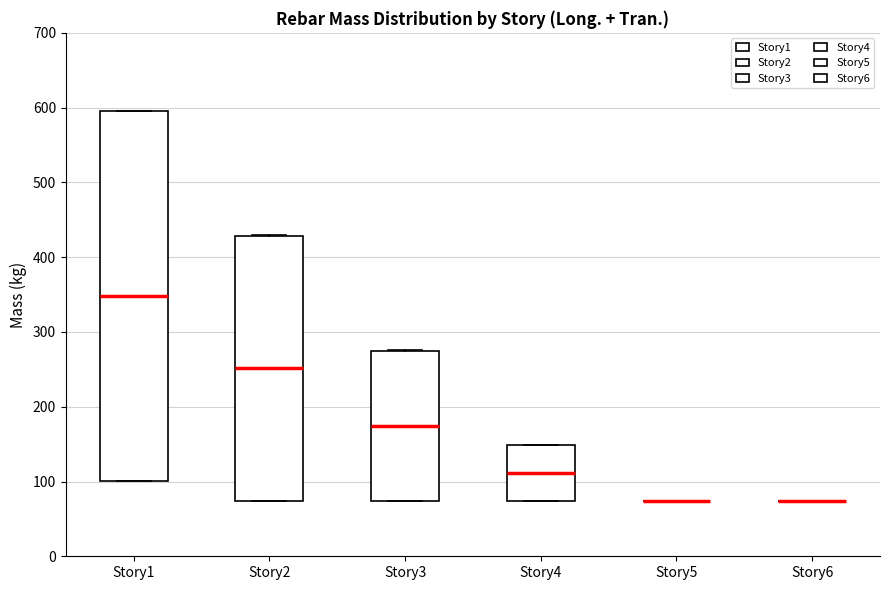

Reading left to right, read every box against the y-axis: the position of its median line, the range the box covers, and the ends of its whiskers. The values are not printed on the chart, so give them approximately, as read against the axis.

Story1: median 350, box 100 to 600, whiskers 100 to 600
Story2: median 250, box 70 to 430, whiskers 70 to 430
Story3: median 170, box 70 to 270, whiskers 70 to 280
Story4: median 110, box 70 to 150, whiskers 70 to 150
Story5: box collapsed to a line at 70, whiskers 70 to 70
Story6: box collapsed to a line at 70, whiskers 70 to 70